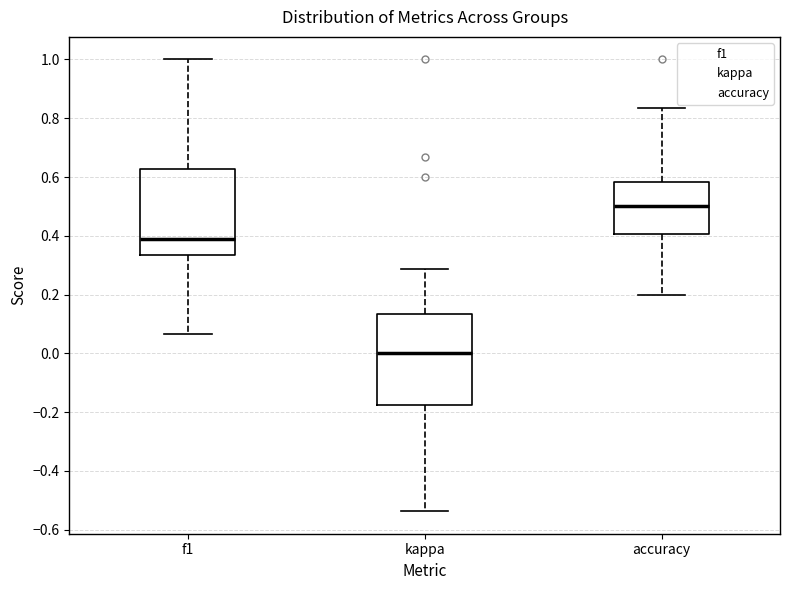

Reading left to right, read every box against the y-axis: the position of its median line, the range the box covers, and the ends of its whiskers. The values are not printed on the chart, so give them approximately, as read against the axis.

f1: median 0.40, box 0.34 to 0.62, whiskers 0.06 to 1.00
kappa: median 0.00, box -0.18 to 0.14, whiskers -0.54 to 0.28
accuracy: median 0.50, box 0.40 to 0.58, whiskers 0.20 to 0.84